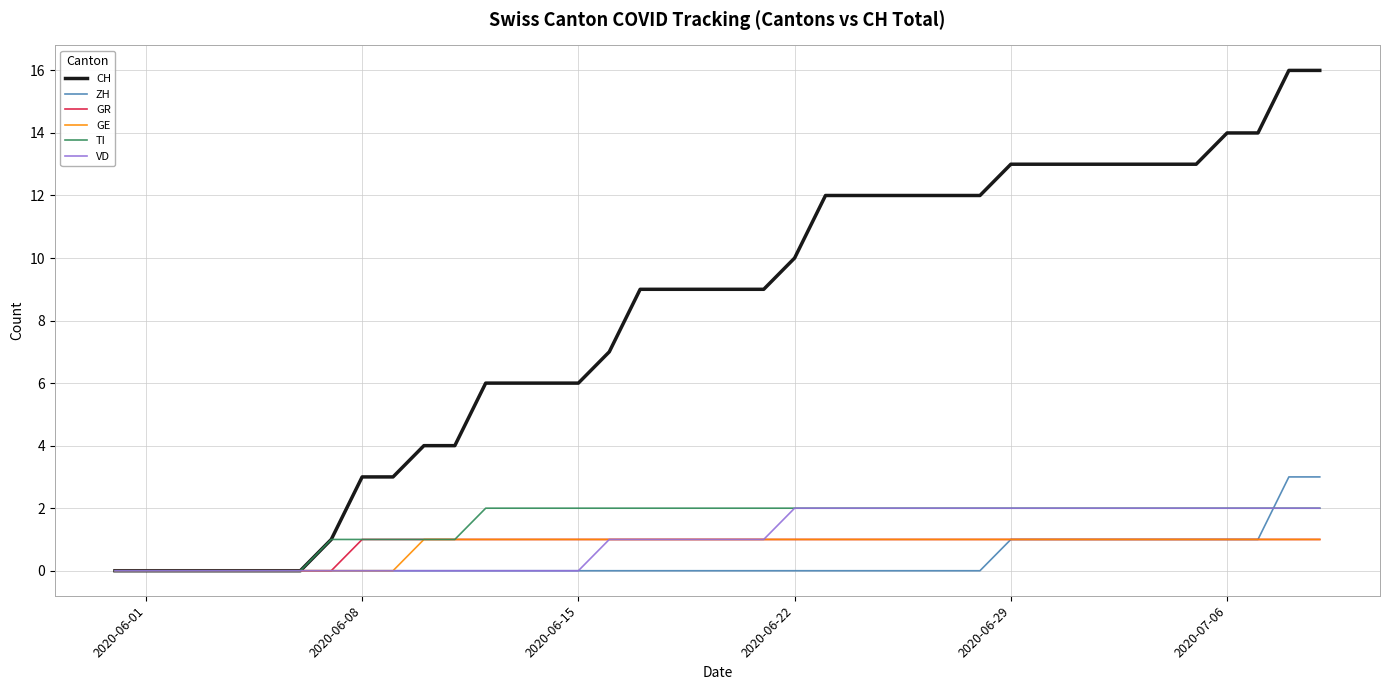

What is the maximum value shown in the chart?

16